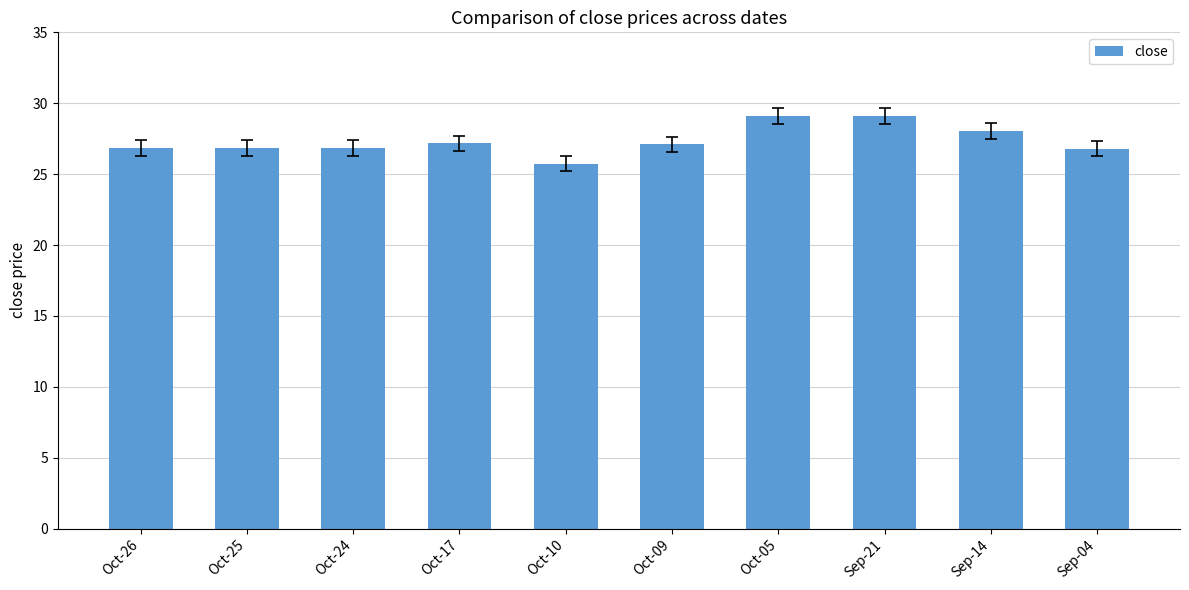

At which label does the data first exceed 27?

Oct-17